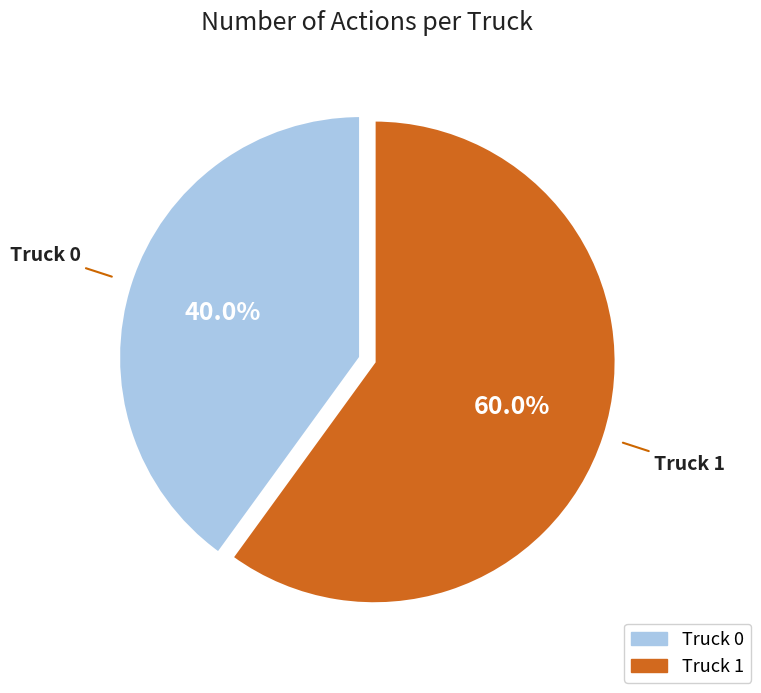

Count the number of slices in the pie.

2